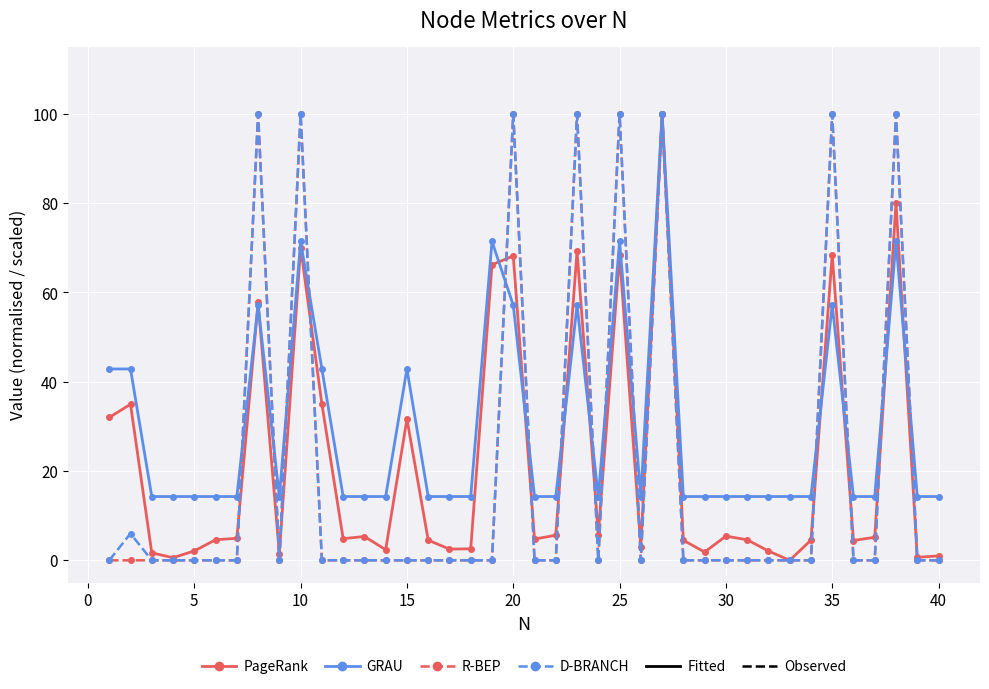

What is the value of the GRAU point at the 24th from the left?

14.3